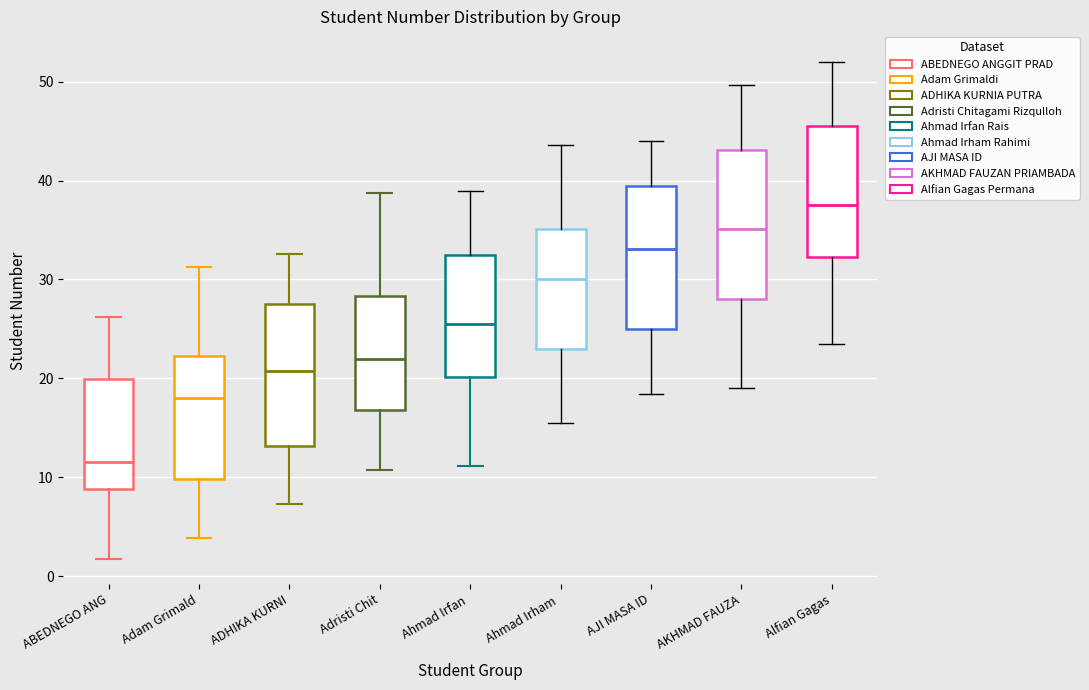

Where is the lower edge of the box for Adristi Chit on the y-axis? The values are not printed on the chart, so give them approximately, as read against the axis.

17